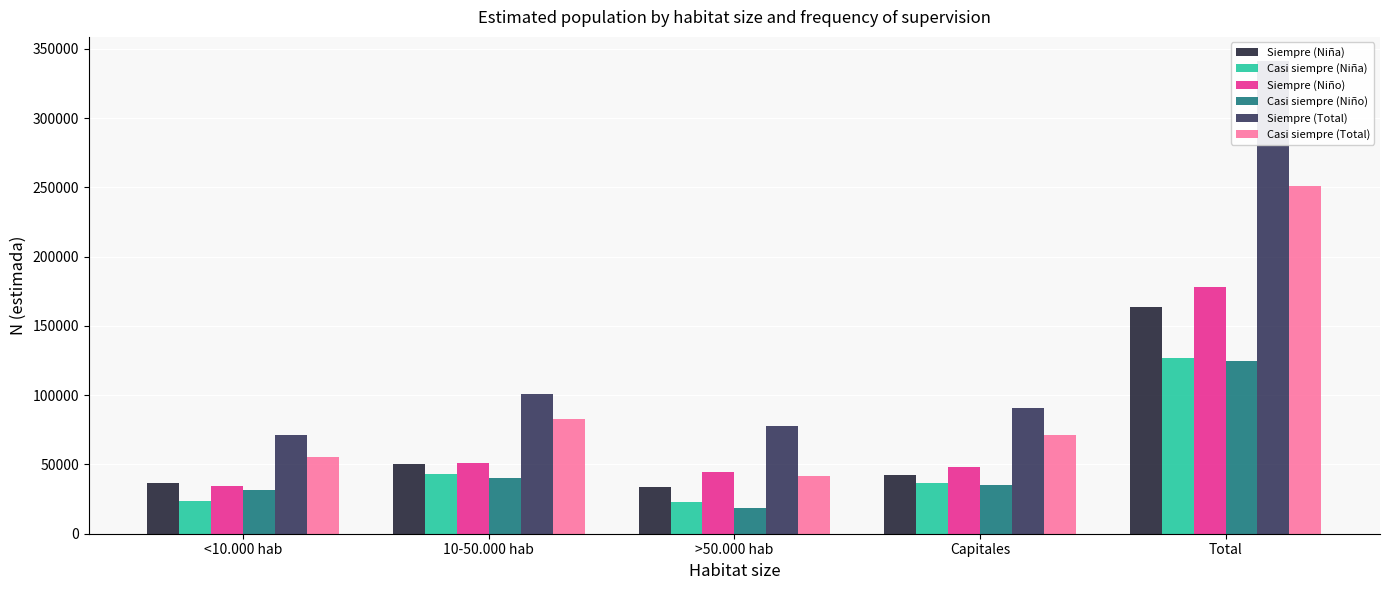

Reading left to right, extract all data points from this chart.

Siempre (Niña): <10.000 hab=36876	10-50.000 hab=50402	>50.000 hab=33667	Capitales=42550	Total=163495
Casi siempre (Niña): <10.000 hab=23974	10-50.000 hab=42869	>50.000 hab=23228	Capitales=36529	Total=126599
Siempre (Niño): <10.000 hab=34715	10-50.000 hab=50788	>50.000 hab=44436	Capitales=48150	Total=178088
Casi siempre (Niño): <10.000 hab=31259	10-50.000 hab=39870	>50.000 hab=18567	Capitales=34991	Total=124687
Siempre (Total): <10.000 hab=71591	10-50.000 hab=101191	>50.000 hab=78103	Capitales=90699	Total=341584
Casi siempre (Total): <10.000 hab=55233	10-50.000 hab=82739	>50.000 hab=41795	Capitales=71520	Total=251286